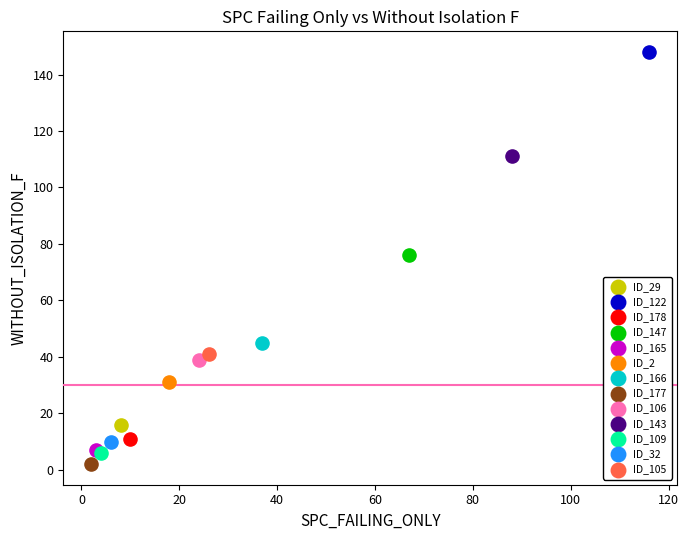

What are all the series names shown in the legend?

ID_29, ID_122, ID_178, ID_147, ID_165, ID_2, ID_166, ID_177, ID_106, ID_143, ID_109, ID_32, ID_105